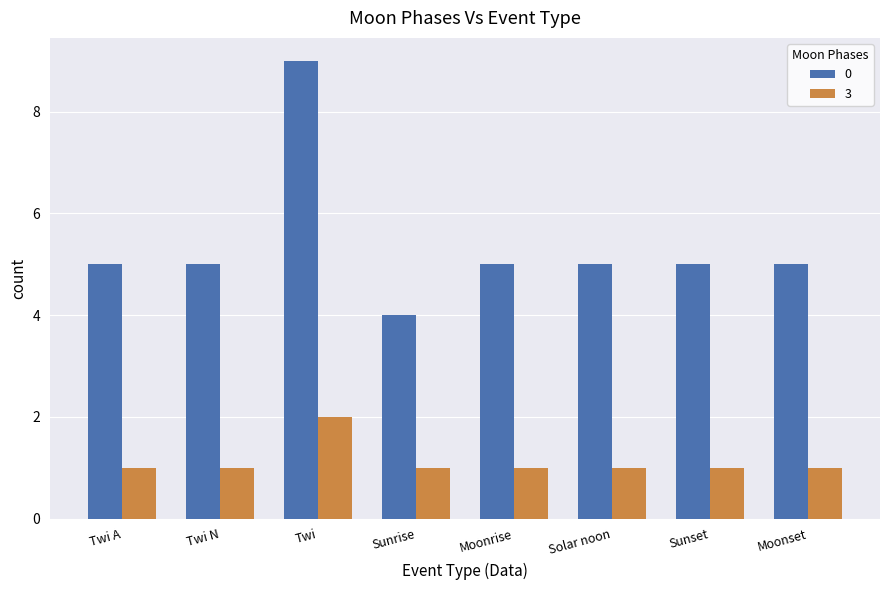

What is the maximum value shown in the chart?

9